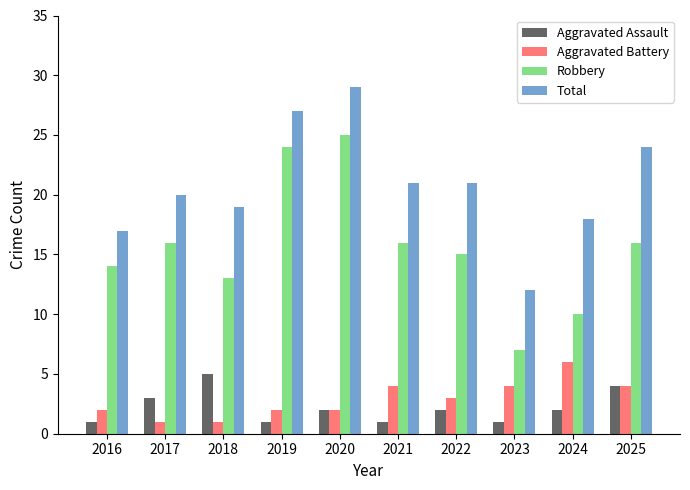

Reading left to right, transcribe all the data shown in this chart.

Aggravated Assault: 2016=1	2017=3	2018=5	2019=1	2020=2	2021=1	2022=2	2023=1	2024=2	2025=4
Aggravated Battery: 2016=2	2017=1	2018=1	2019=2	2020=2	2021=4	2022=3	2023=4	2024=6	2025=4
Robbery: 2016=14	2017=16	2018=13	2019=24	2020=25	2021=16	2022=15	2023=7	2024=10	2025=16
Total: 2016=17	2017=20	2018=19	2019=27	2020=29	2021=21	2022=21	2023=12	2024=18	2025=24